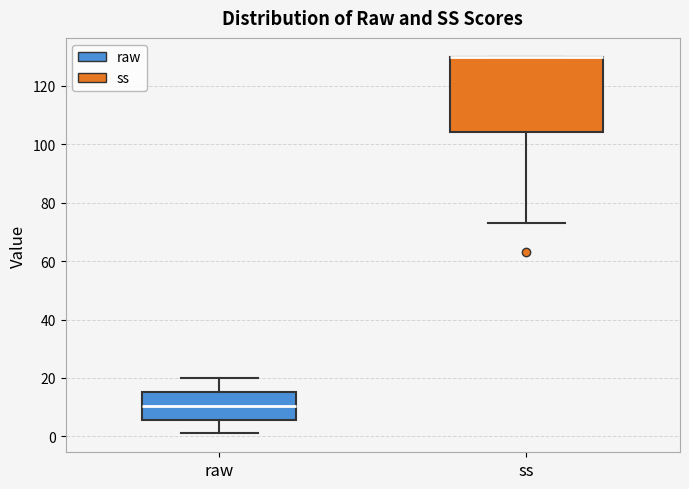

Where is the upper edge of the box for ss on the y-axis? The values are not printed on the chart, so give them approximately, as read against the axis.

130